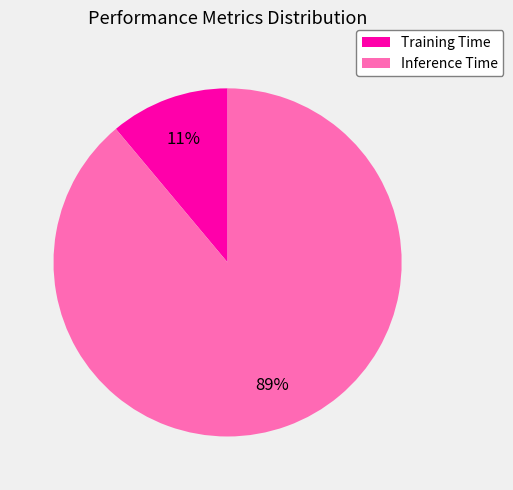

Is there any slice that represents more than half of the pie?

Yes